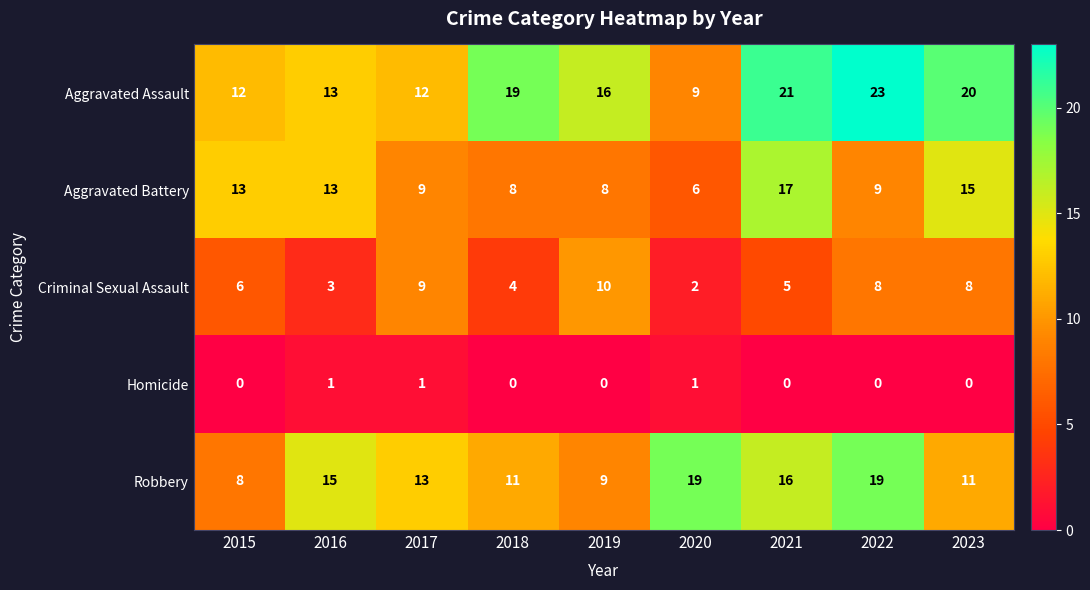

List the series in order of their peak value, highest first.

Aggravated Assault, Robbery, Aggravated Battery, Criminal Sexual Assault, Homicide